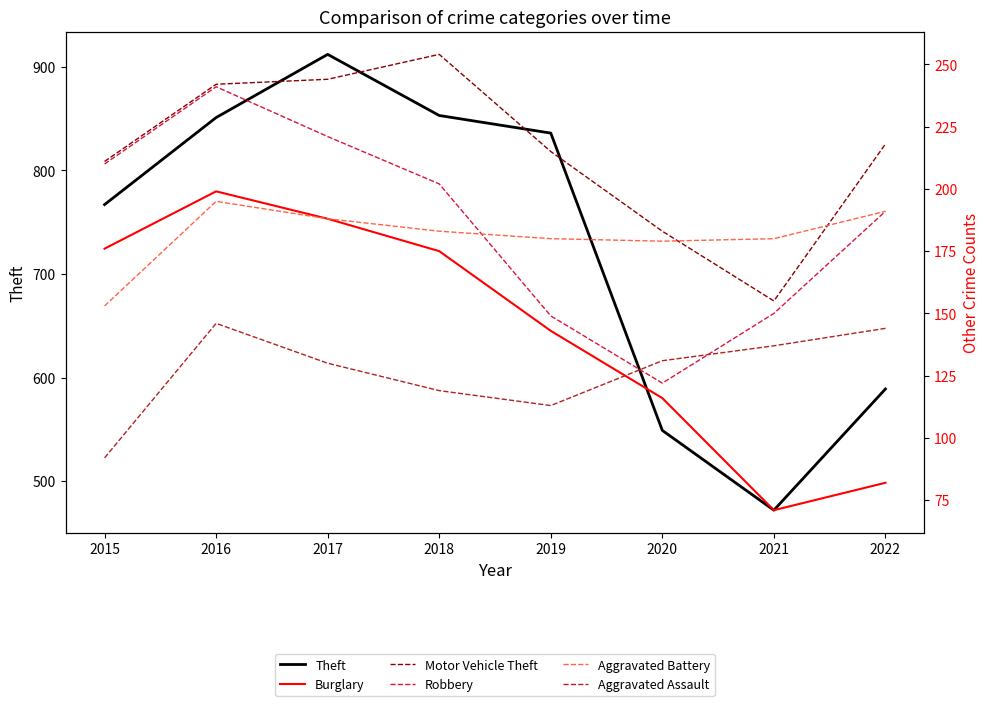

Is it true that Aggravated Battery equals 180 at 2021?

True